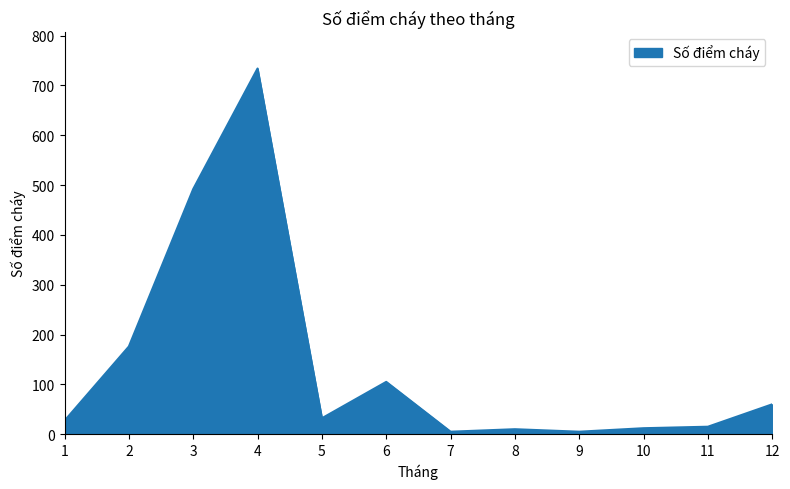

Approximately how many times larger is the value at 2 compared to 1?

6.5